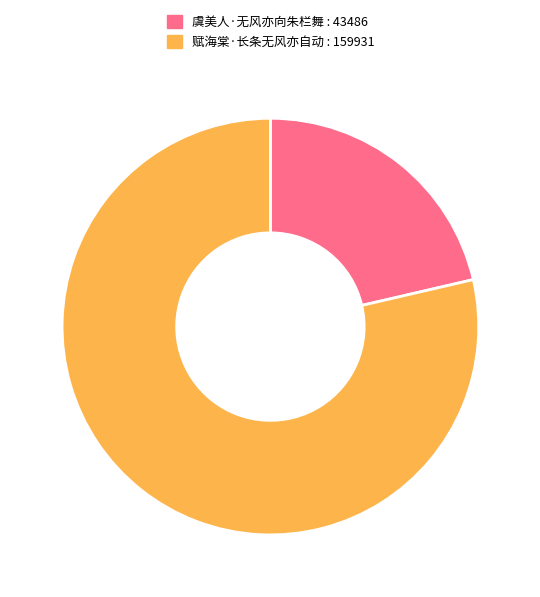

What is the ratio of the value at 虞美人·无风亦向朱栏舞 to the value at 赋海棠·长条无风亦自动?

0.3